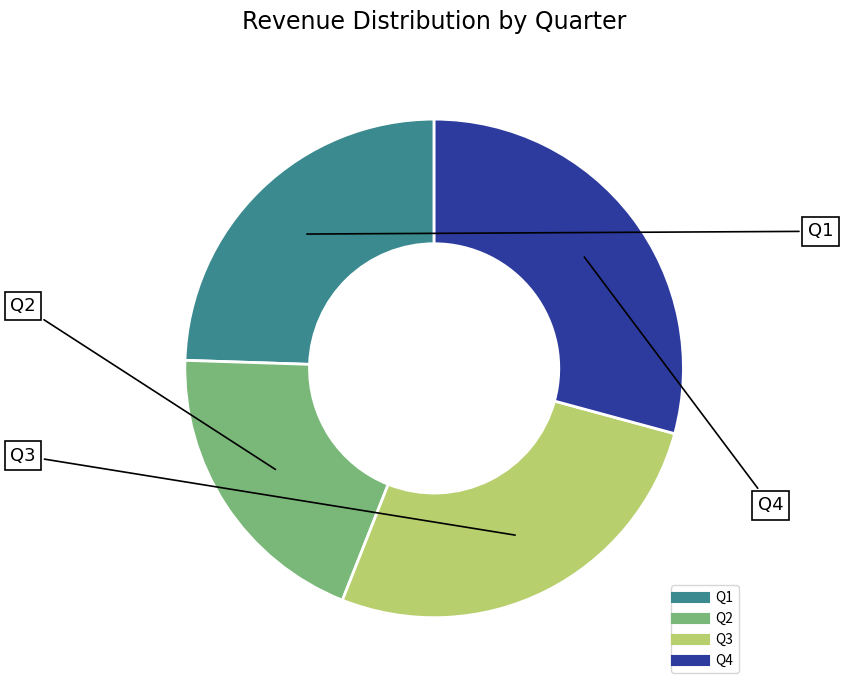

What is the smallest slice in the pie chart?

Q2